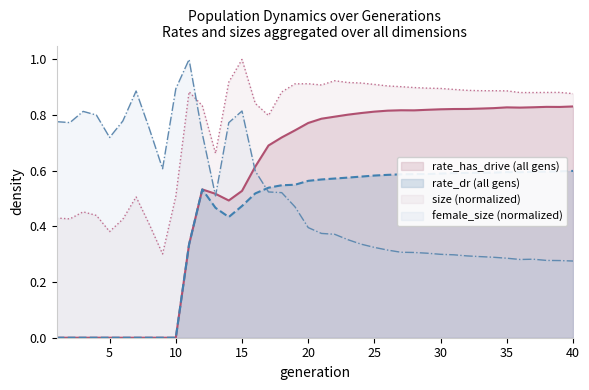

The value of female_size (normalized) at 40 is 0.5. True or false?

False